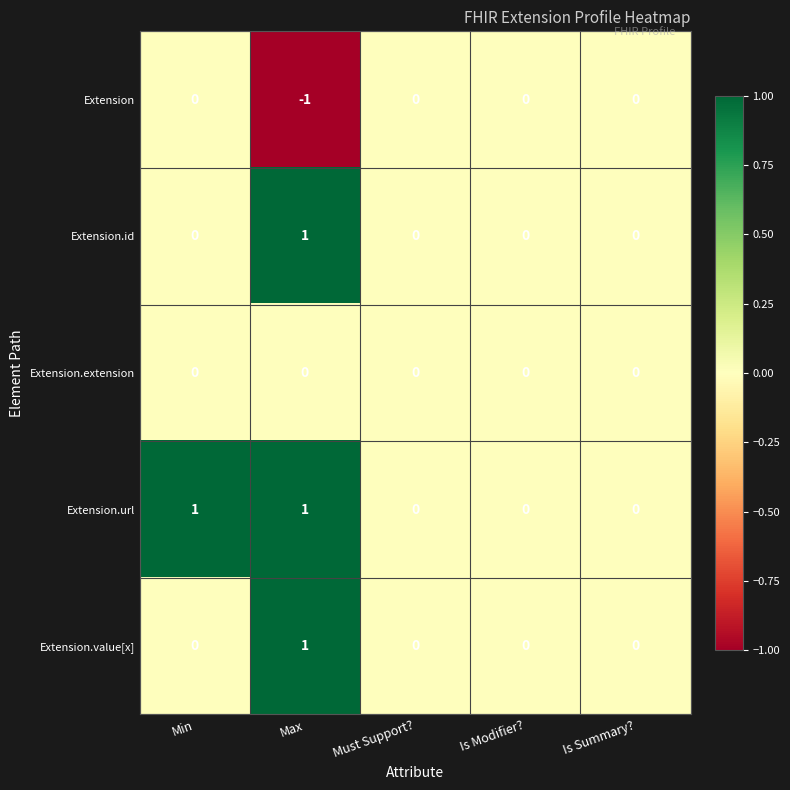

The Extension.value[x] series shows 0 at Max. True or false?

False